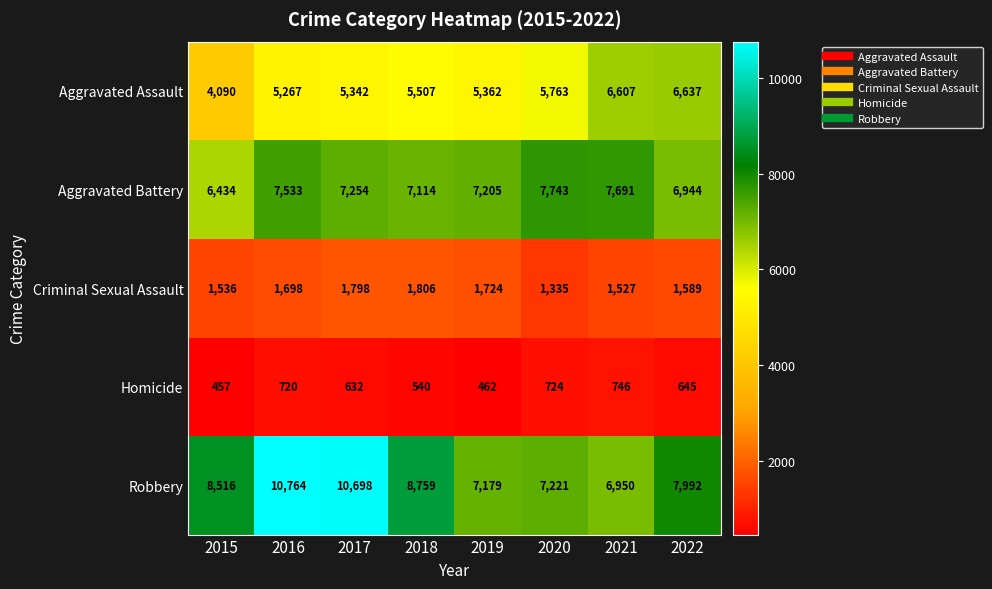

What is the approximate value of Aggravated Assault at 2017, to the nearest 10?

5340